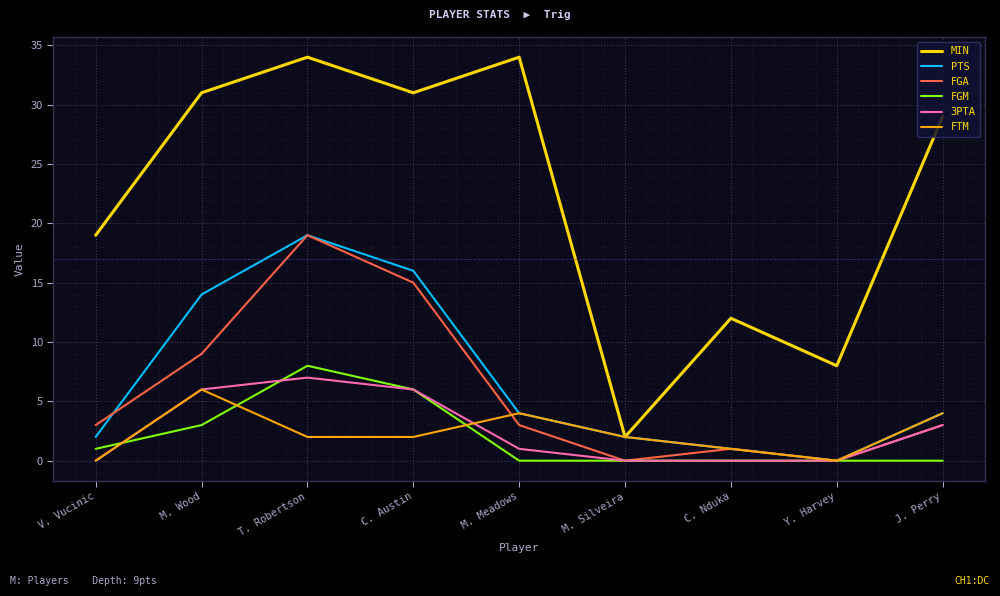

Reading left to right, extract all data points from this chart.

MIN: V. Vucinic=19	M. Wood=31	T. Robertson=34	C. Austin=31	M. Meadows=34	M. Silveira=2	C. Nduka=12	Y. Harvey=8	J. Perry=29
PTS: V. Vucinic=2	M. Wood=14	T. Robertson=19	C. Austin=16	M. Meadows=4	M. Silveira=2	C. Nduka=1	Y. Harvey=0	J. Perry=4
FGA: V. Vucinic=3	M. Wood=9	T. Robertson=19	C. Austin=15	M. Meadows=3	M. Silveira=0	C. Nduka=1	Y. Harvey=0	J. Perry=3
FGM: V. Vucinic=1	M. Wood=3	T. Robertson=8	C. Austin=6	M. Meadows=0	M. Silveira=0	C. Nduka=0	Y. Harvey=0	J. Perry=0
3PTA: V. Vucinic=0	M. Wood=6	T. Robertson=7	C. Austin=6	M. Meadows=1	M. Silveira=0	C. Nduka=0	Y. Harvey=0	J. Perry=3
FTM: V. Vucinic=0	M. Wood=6	T. Robertson=2	C. Austin=2	M. Meadows=4	M. Silveira=2	C. Nduka=1	Y. Harvey=0	J. Perry=4